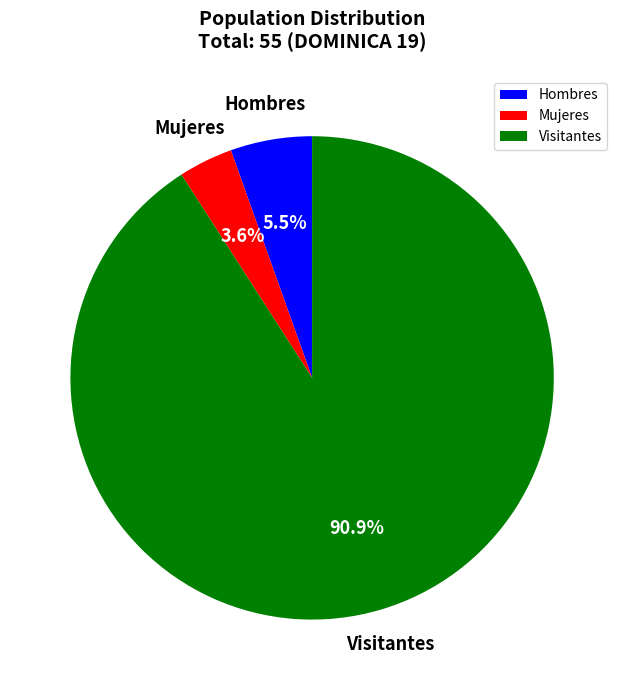

Do Hombres and Visitantes together represent more than half of the pie?

Yes